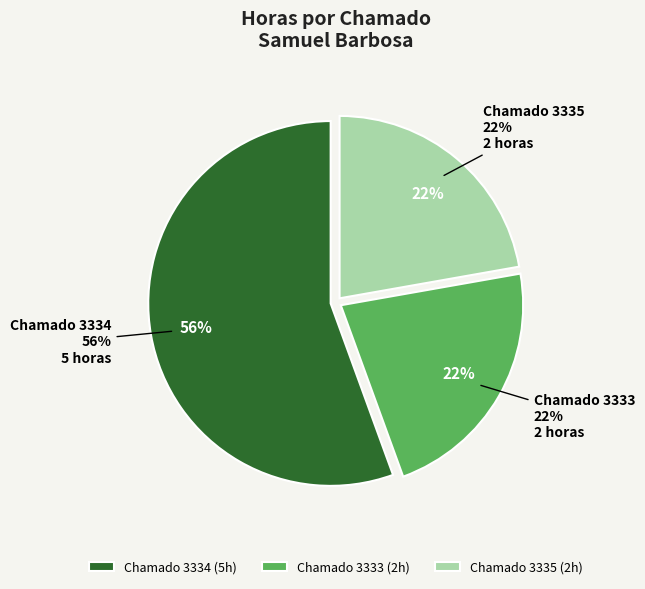

What percentage is the 3333 slice, to the nearest percent?

22%